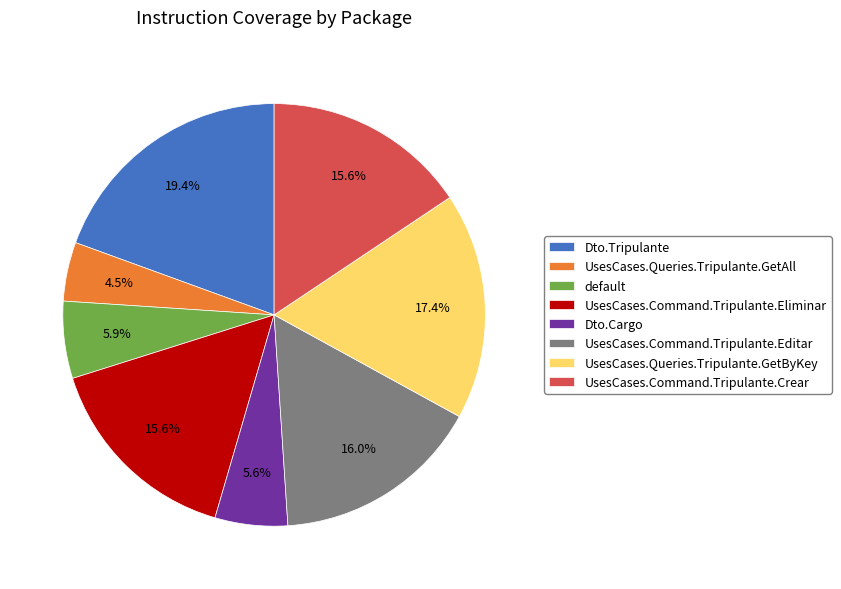

To the nearest percent, what percentage of the pie is Dto.Cargo?

6%